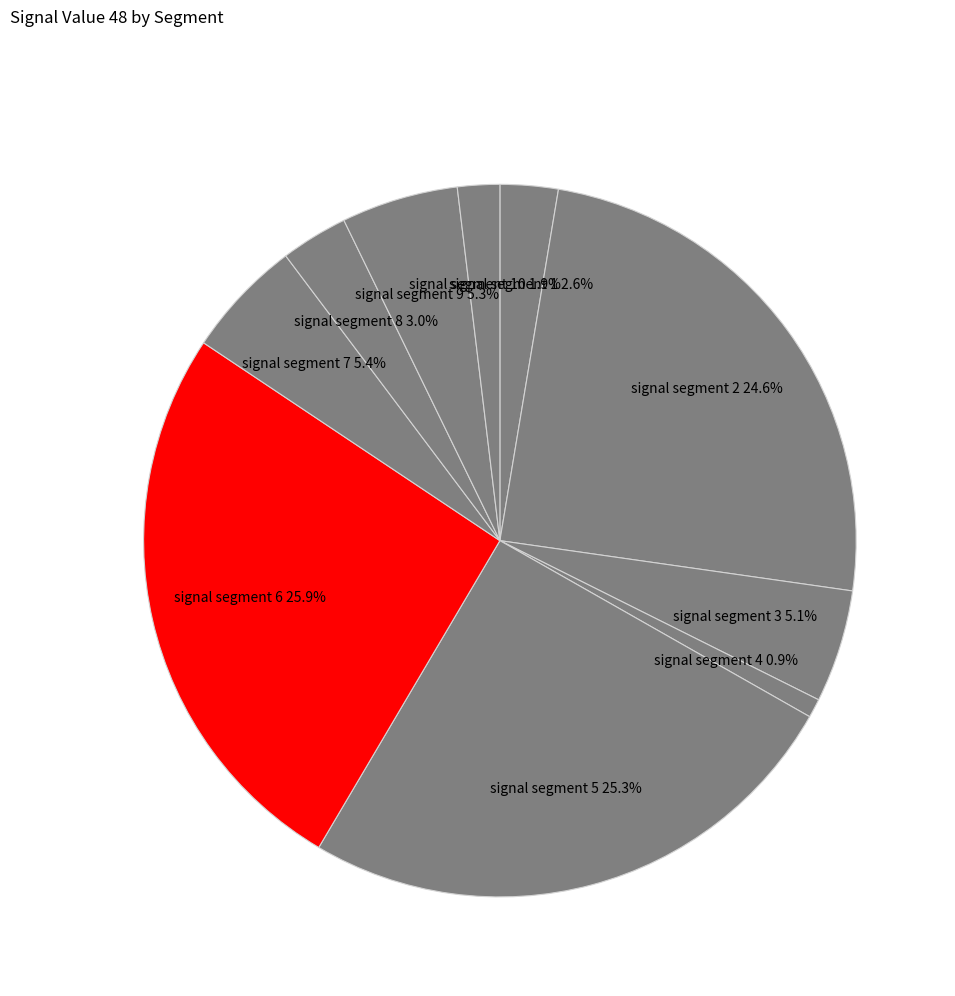

Do signal segment 1 and signal segment 8 together represent more than half of the pie?

No